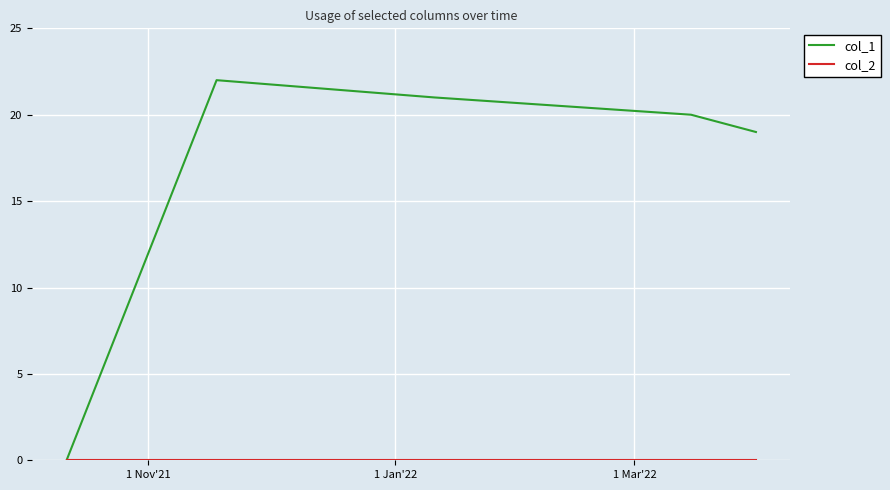

Which series has the largest range (max minus min)?

col_1